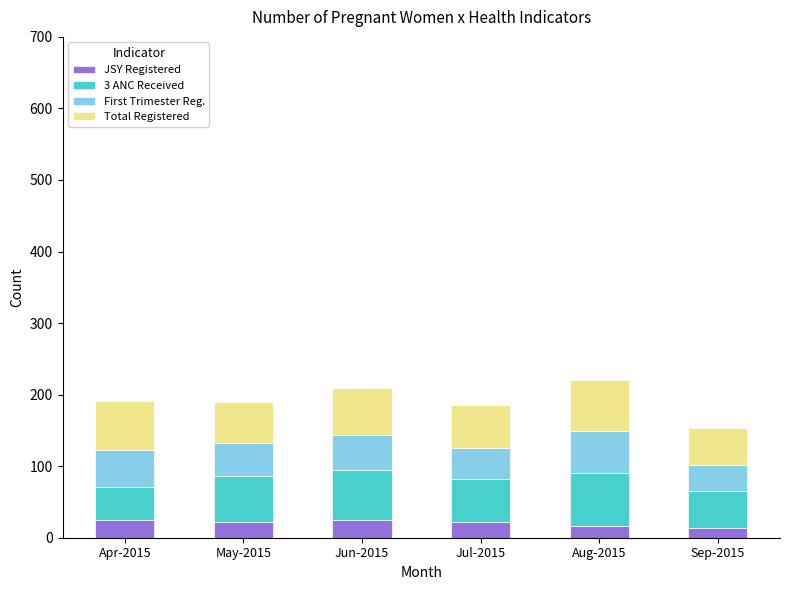

Reading left to right, transcribe the values for JSY Registered.

25	22	25	22	17	14